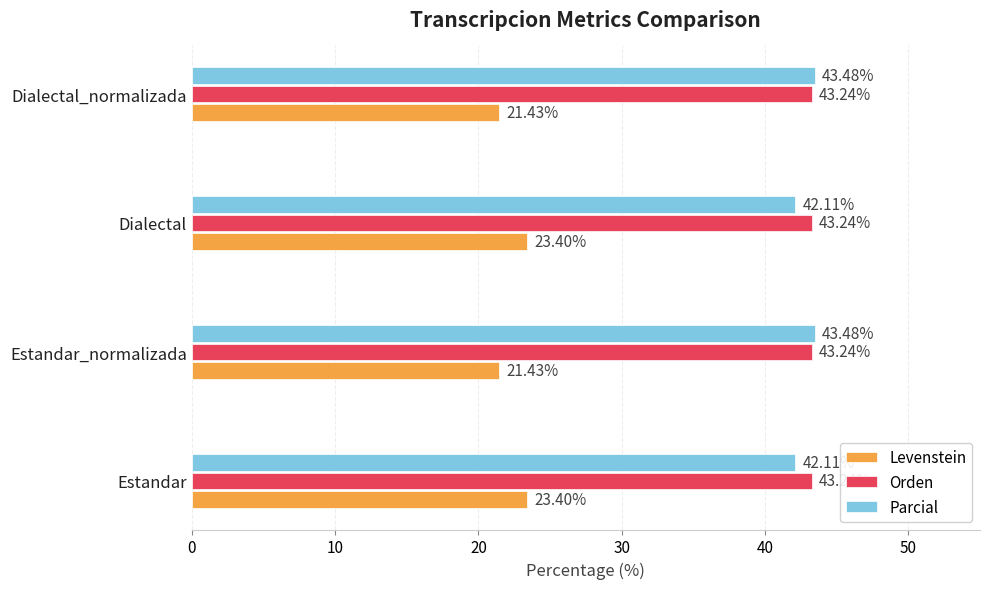

At Estandar_normalizada, list the series in order from smallest to largest.

Levenstein, Orden, Parcial